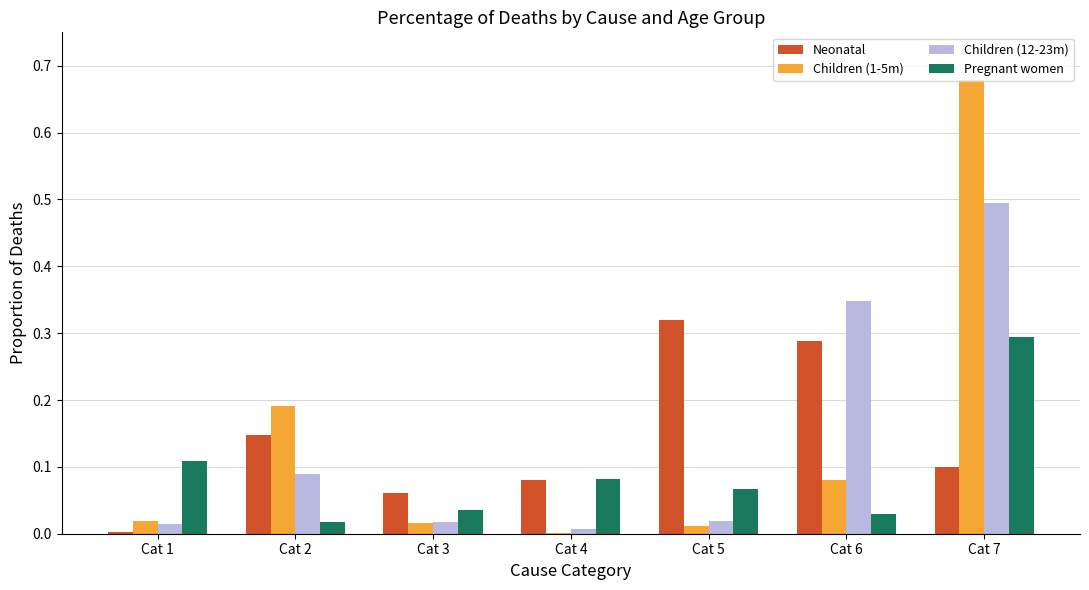

The Children (12-23m) series shows 0.3 at Cat 7. True or false?

False